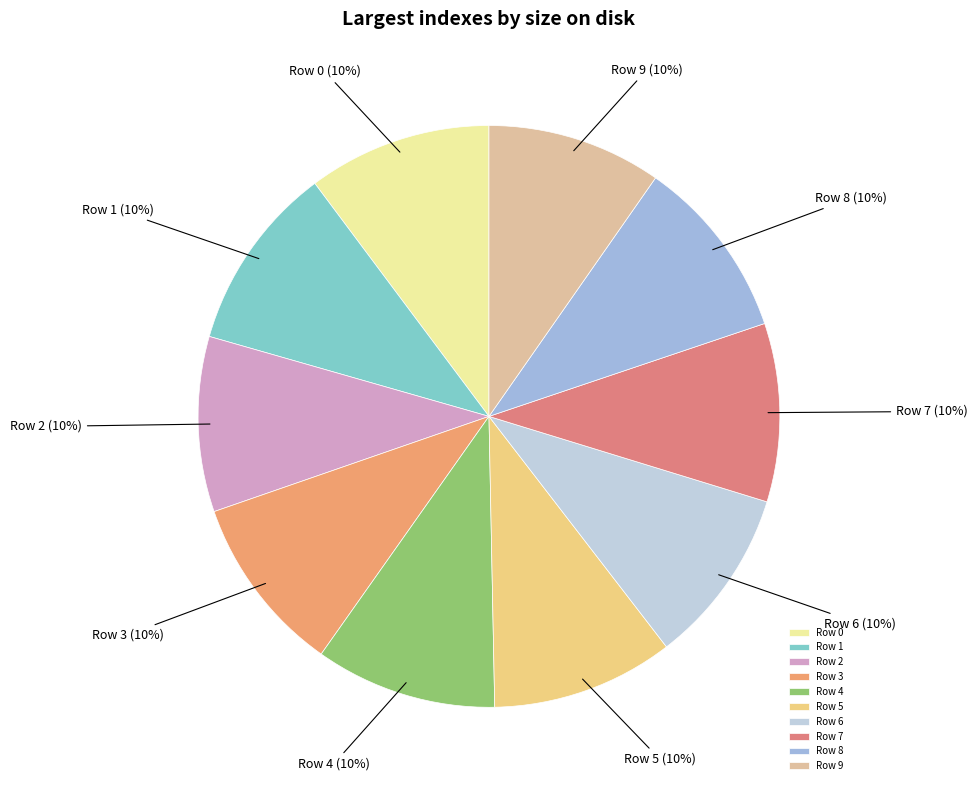

Does Row 9 account for over 50% of the chart?

No